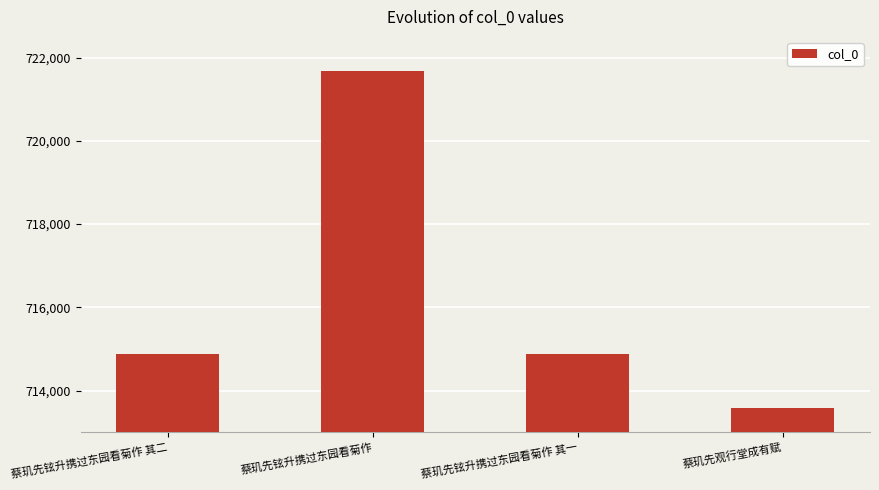

What is the difference between the maximum and minimum values?

8110